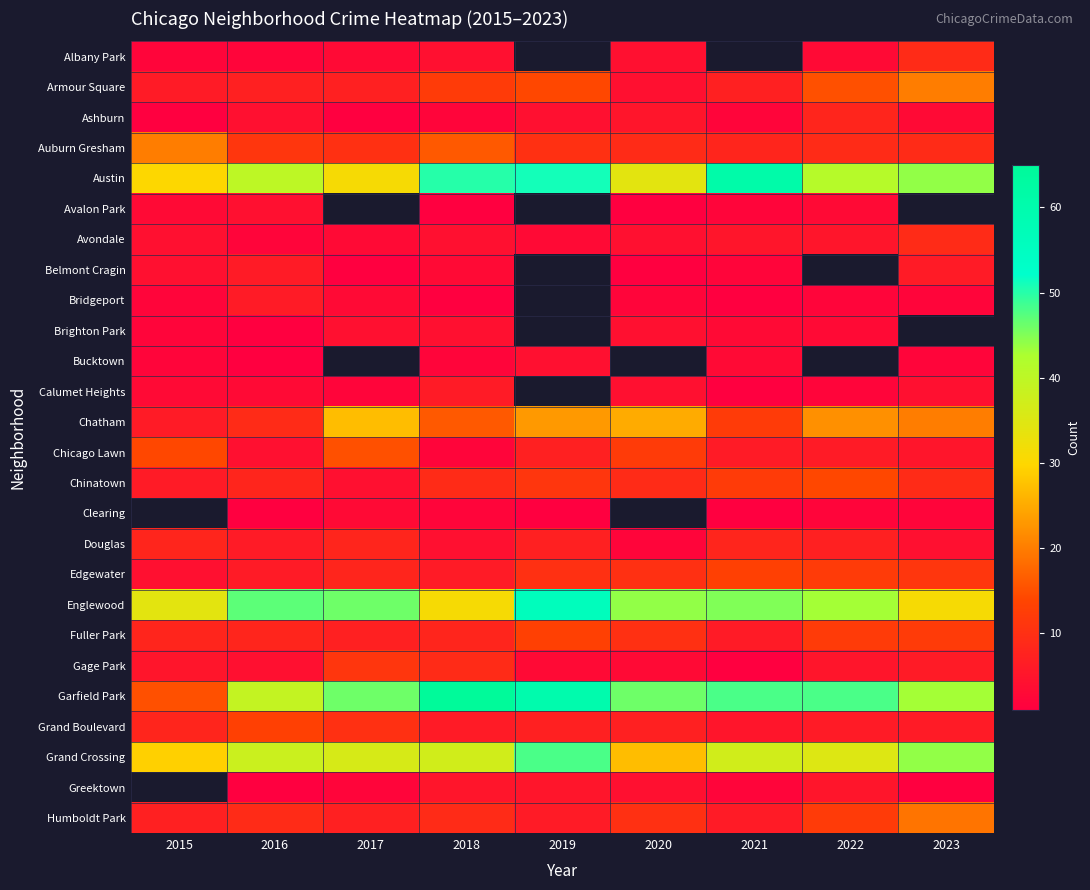

Which series has the largest range (max minus min)?

Garfield Park